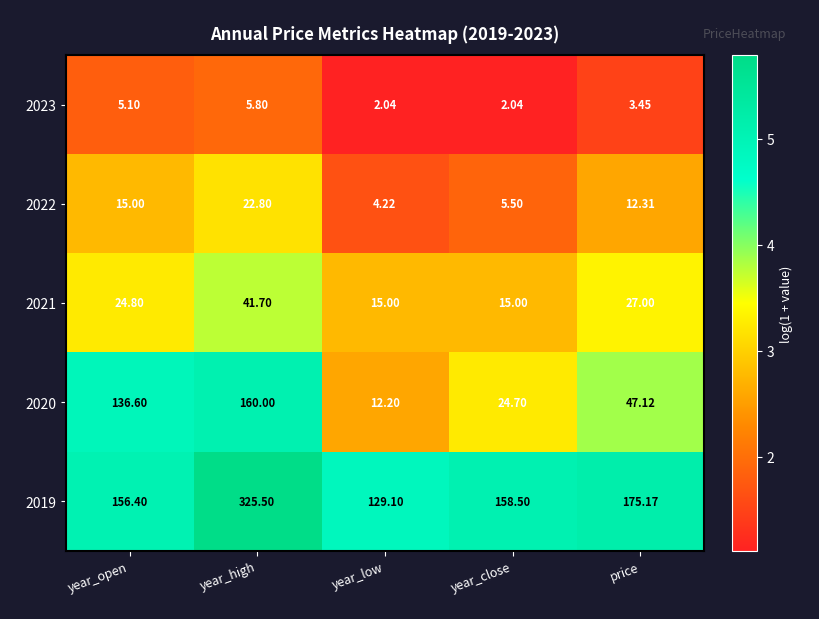

At which category does the chart reach its peak across all series?

year_high